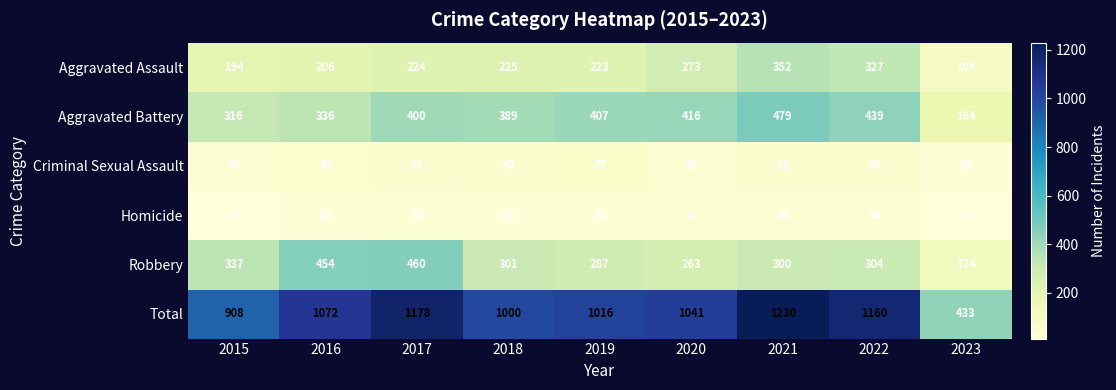

What is the sum of the Aggravated Battery values at 2015 and 2020?

732